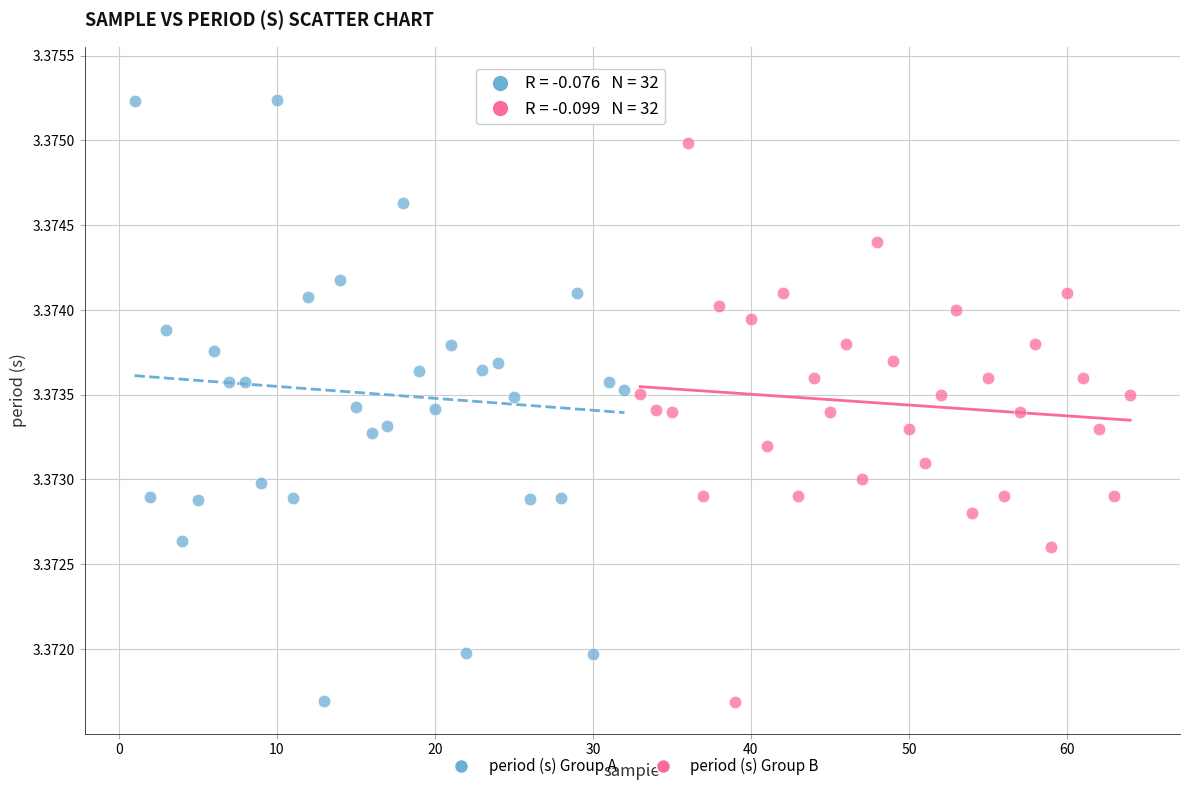

Which series reaches the maximum Y coordinate?

period (s) Group A